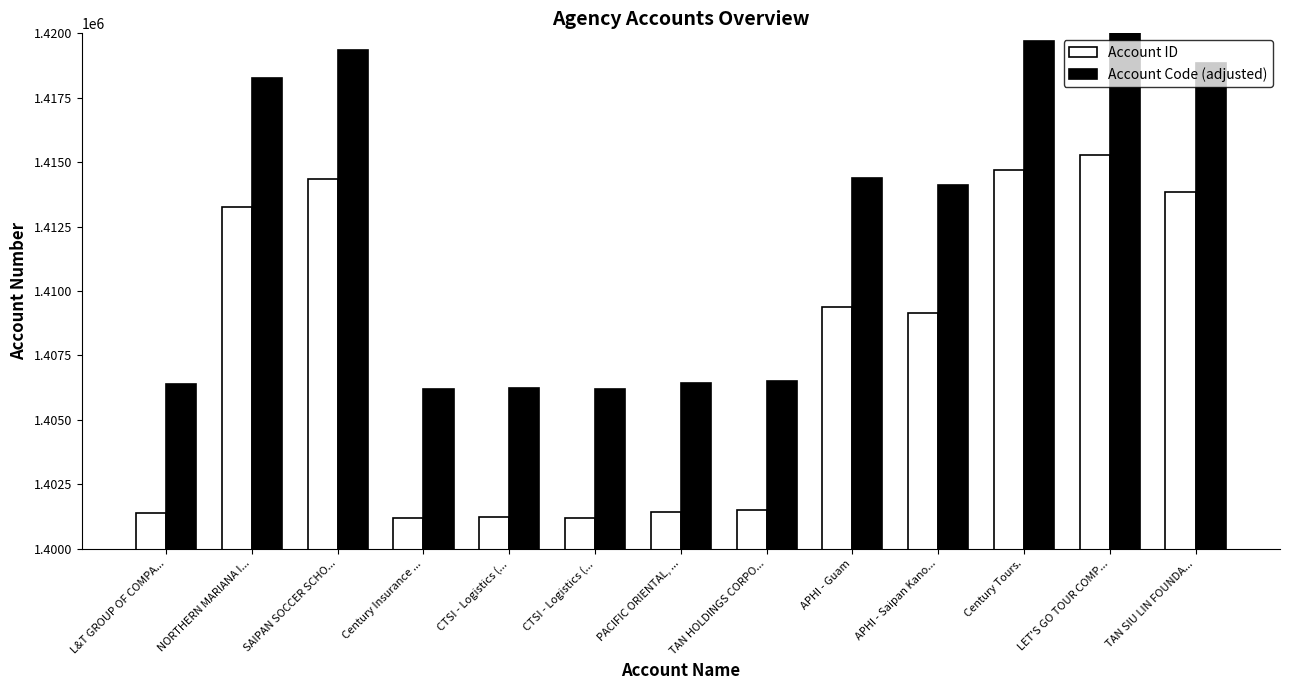

The value of Account ID at Century Tours. is 445860. True or false?

False